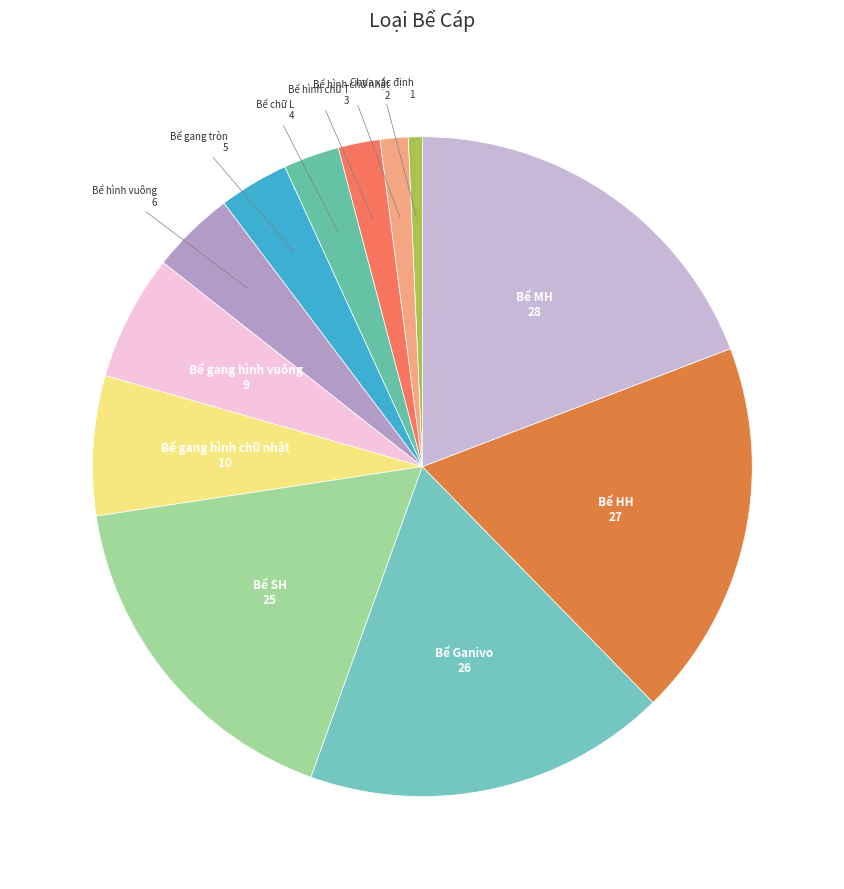

What is the smallest slice in the pie chart?

Chưa xác định